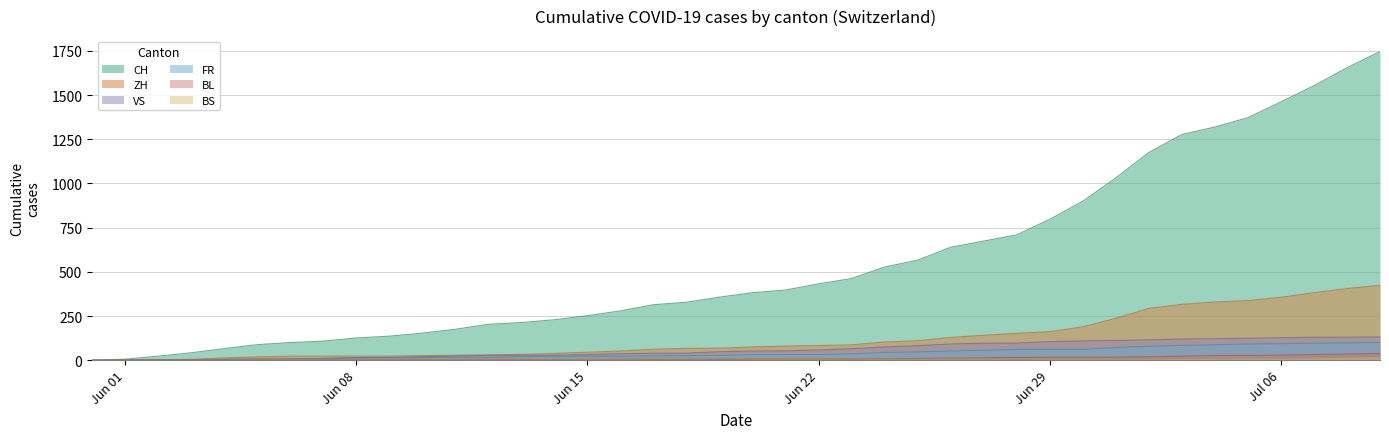

How many lines are shown in the chart?

6